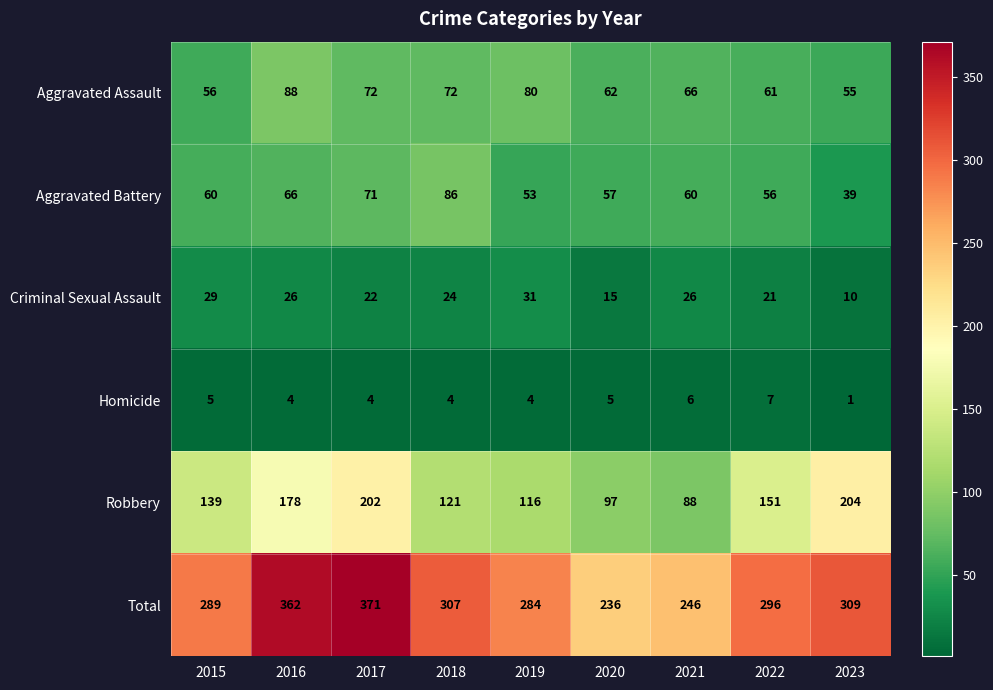

Rank the series at 2020 from lowest to highest value.

Homicide, Criminal Sexual Assault, Aggravated Battery, Aggravated Assault, Robbery, Total